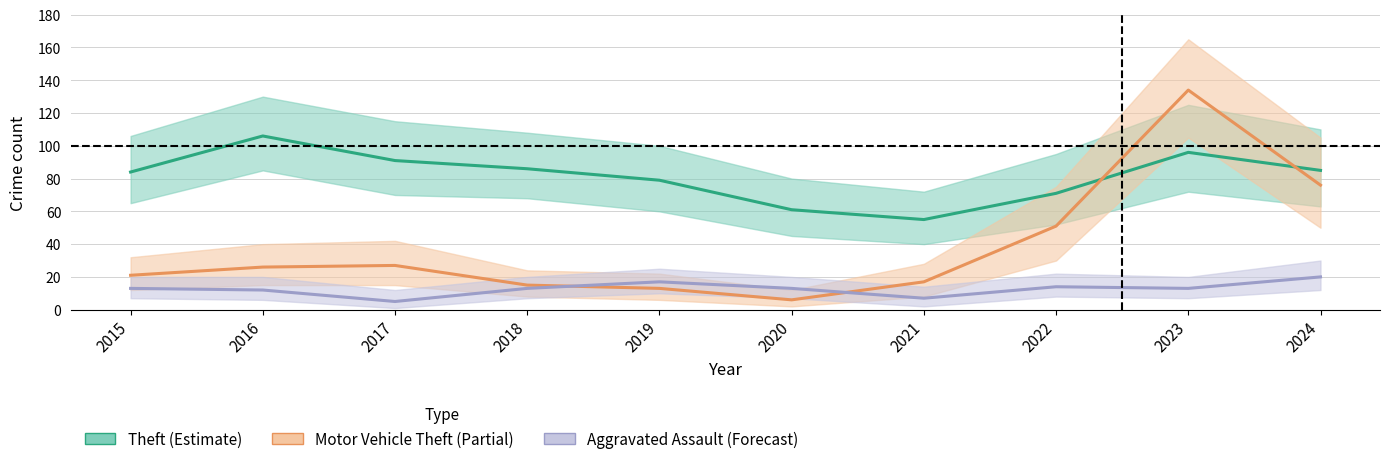

Reading left to right, list all the values displayed in this chart.

Theft: 2015=84	2016=106	2017=91	2018=86	2019=79	2020=61	2021=55	2022=71	2023=96	2024=85
Motor Vehicle Theft: 2015=21	2016=26	2017=27	2018=15	2019=13	2020=6	2021=17	2022=51	2023=134	2024=76
Aggravated Assault: 2015=13	2016=12	2017=5	2018=13	2019=17	2020=13	2021=7	2022=14	2023=13	2024=20